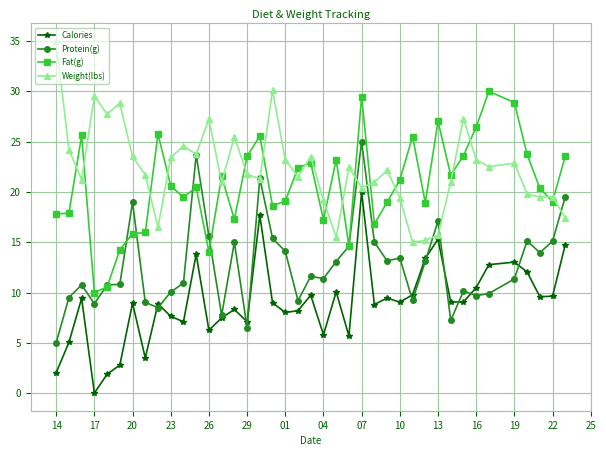

What is the value of the Protein(g) point at the 27th from the left?

13.1